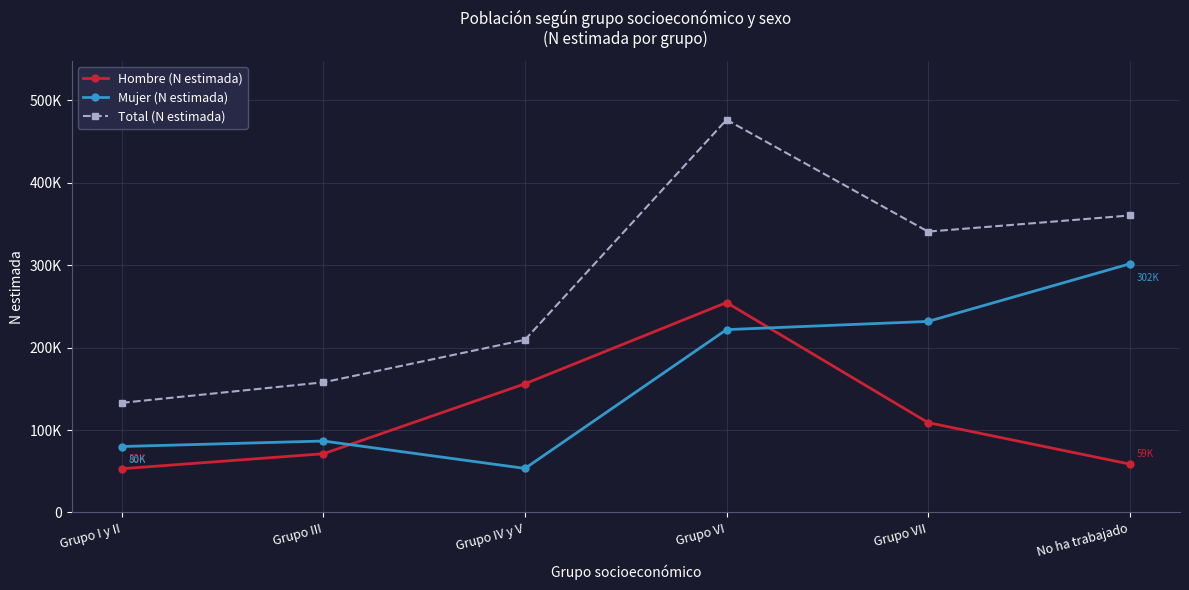

Does the chart have visible grid lines?

Yes